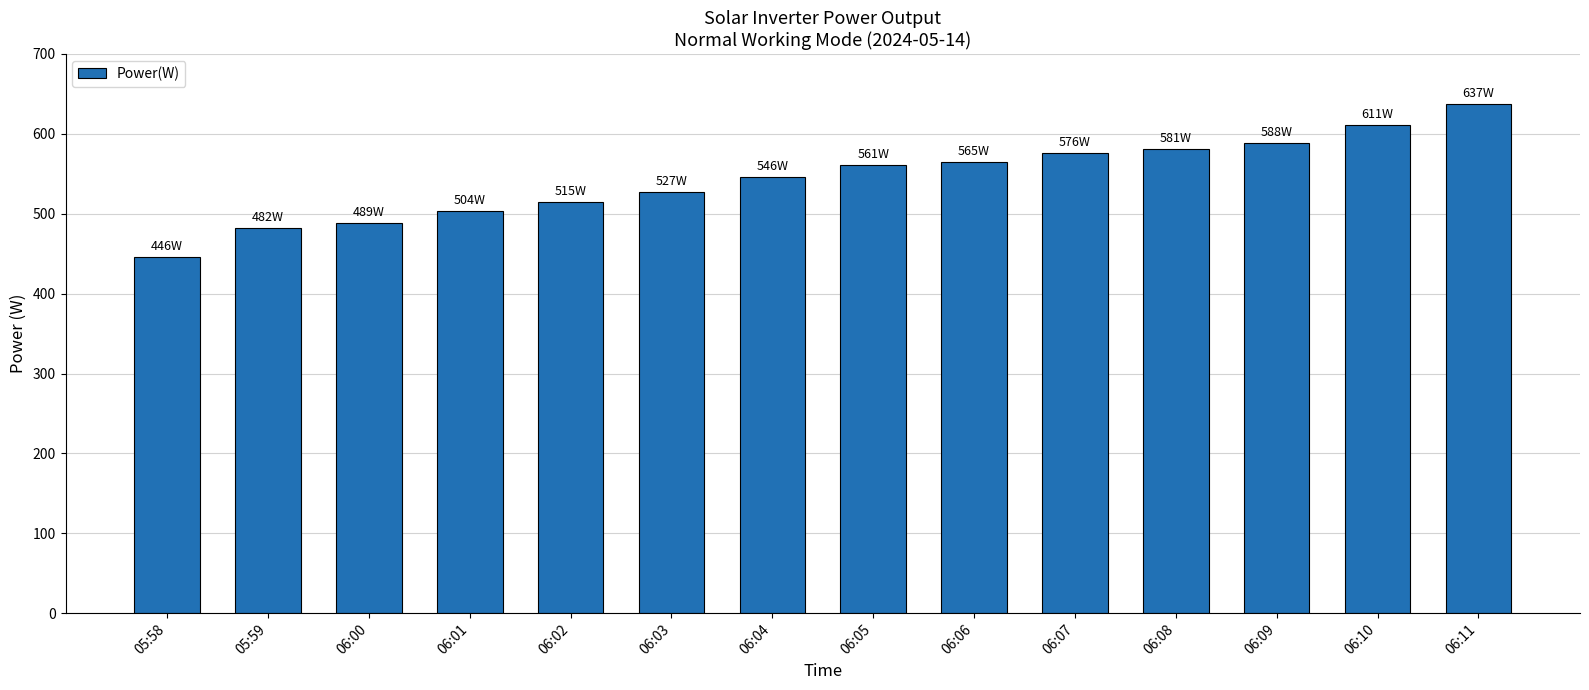

Approximately how many times larger is the value at 06:01 compared to 06:11?

0.8